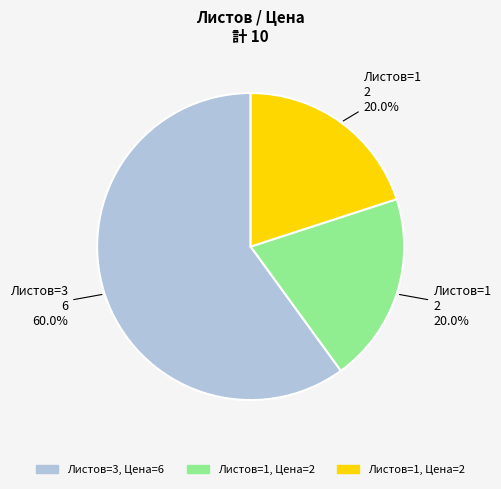

Does any single category account for the majority?

Yes